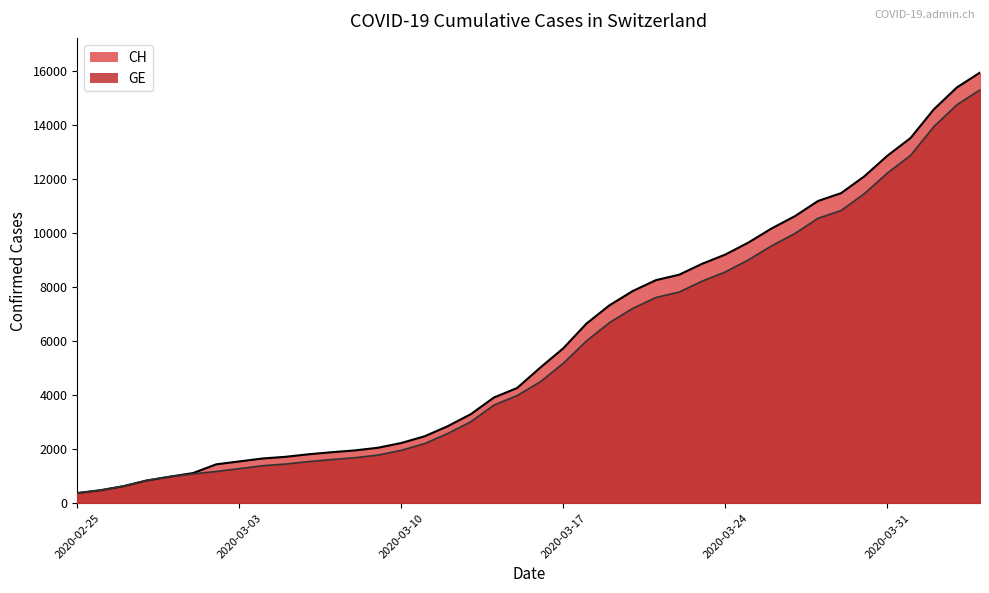

At how many categories does at least one series exceed 15906?

1